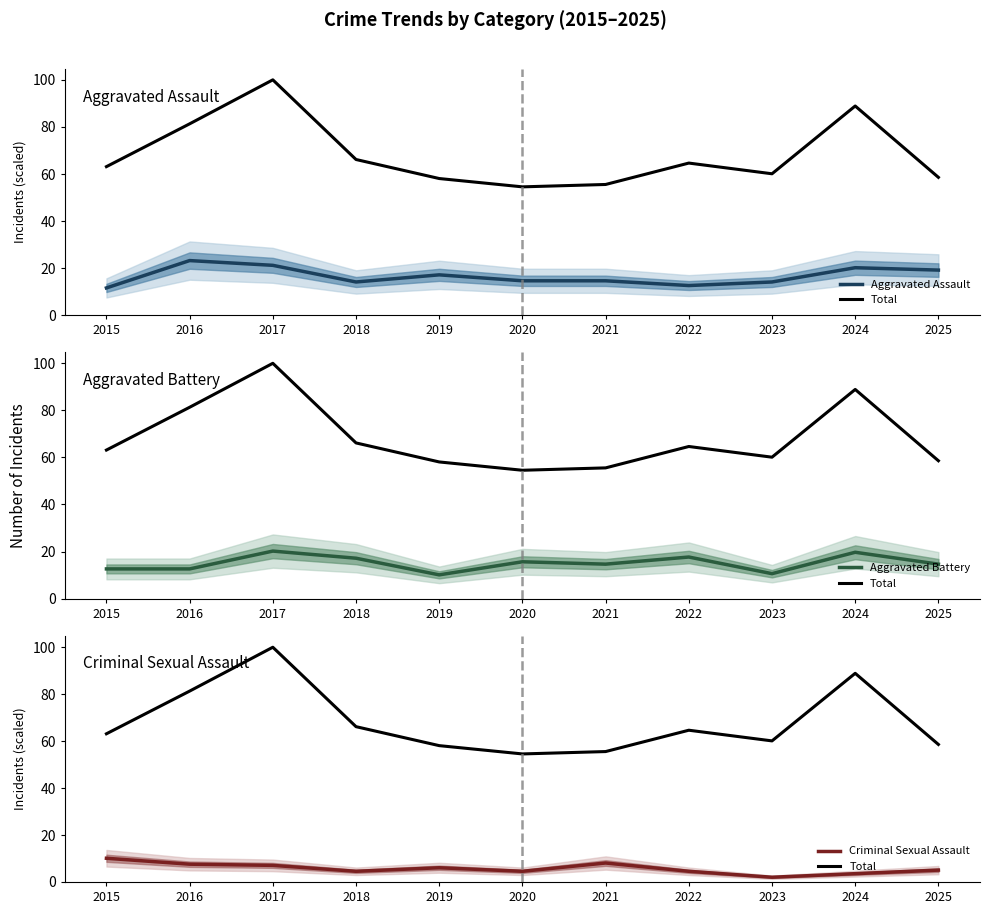

Is the value of Total at 2024 greater than the value of Aggravated Assault at 2022?

Yes